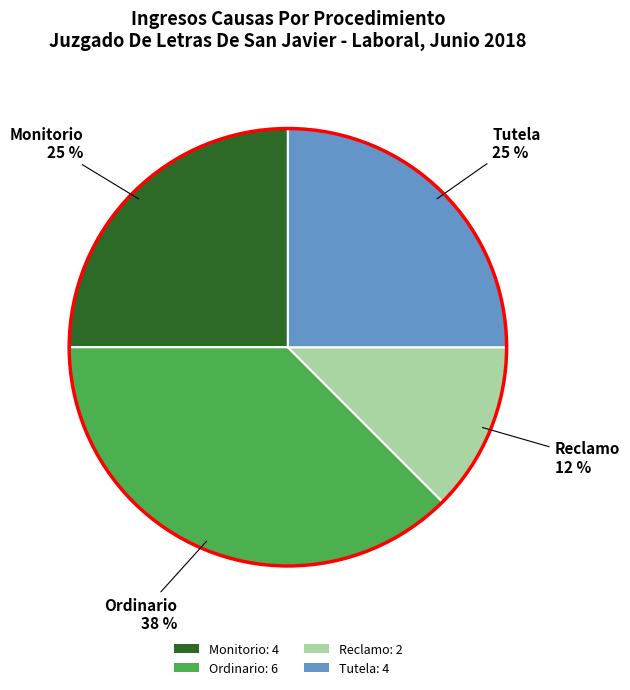

True or false: Monitorio accounts for 37% of the total.

False